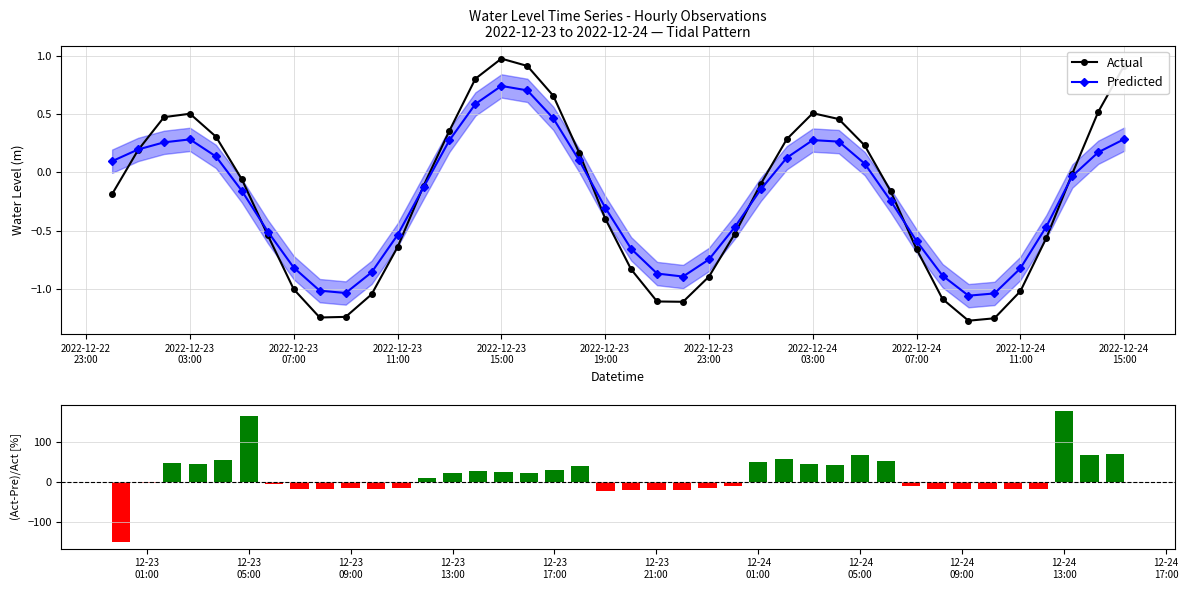

How many interior local peaks does the Predicted series have?

3